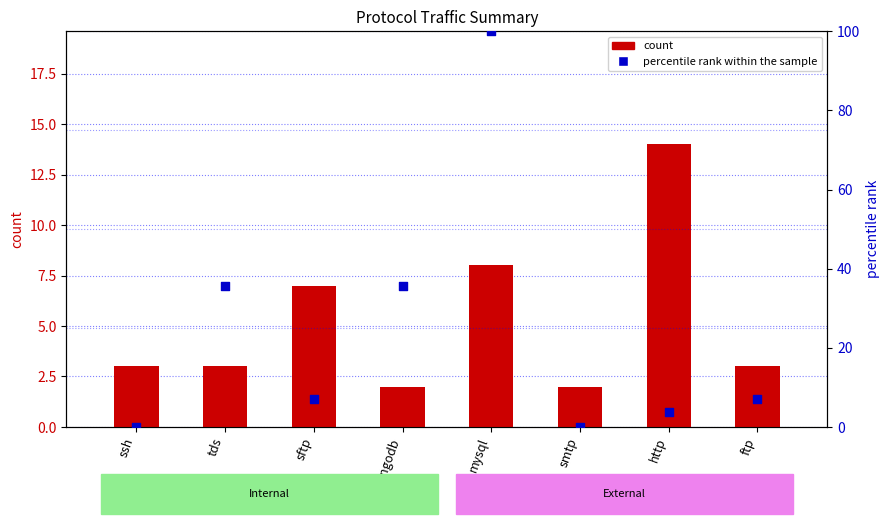

At how many categories does at least one series exceed 55?

1